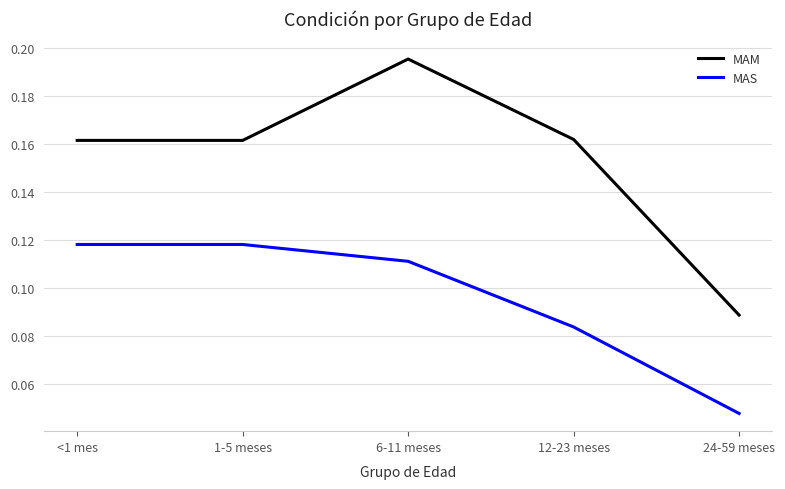

At which label does MAM reach its minimum?

24-59 meses